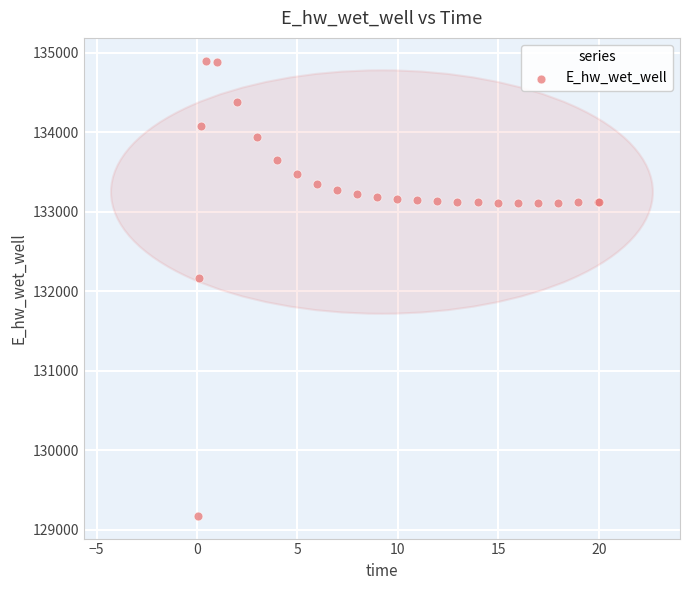

What Y value in the scatter plot is closest to 132037?

132162.2